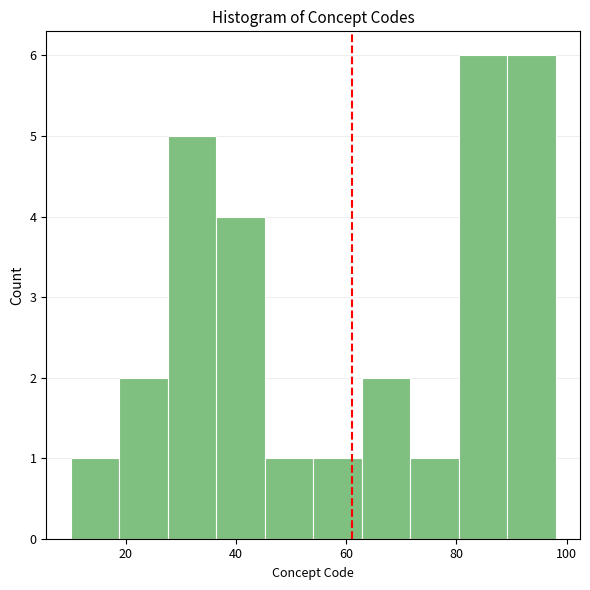

Reading left to right, transcribe this chart: for each bar, give the range it covers on the x-axis and its height. Neither the bar edges nor the heights are printed on the chart, so give them approximately, as read against the axes.

10.0 to 18.8: 1
18.8 to 27.6: 2
27.6 to 36.4: 5
36.4 to 45.2: 4
45.2 to 54.0: 1
54.0 to 62.8: 1
62.8 to 71.6: 2
71.6 to 80.4: 1
80.4 to 89.2: 6
89.2 to 98.0: 6